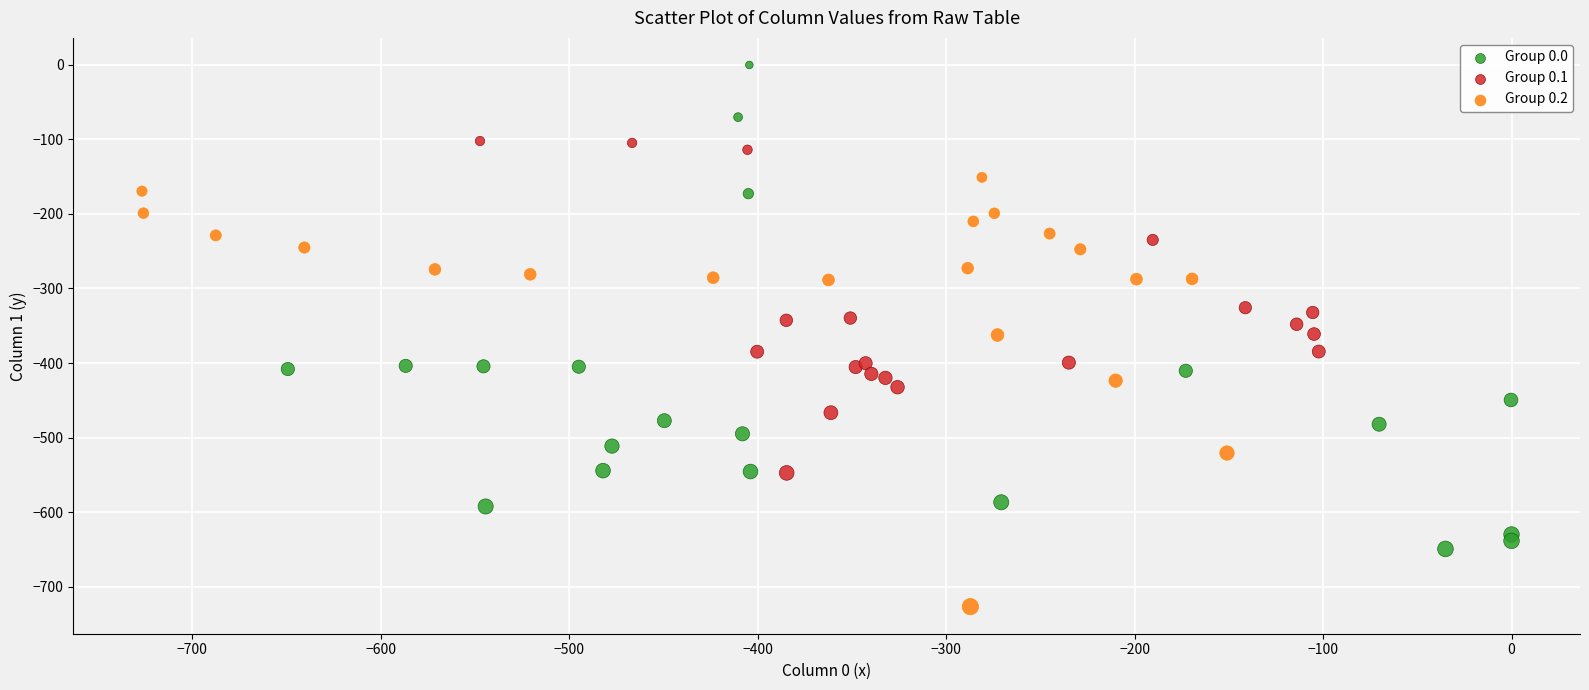

Which series contains the highest Y value?

Group 0.0